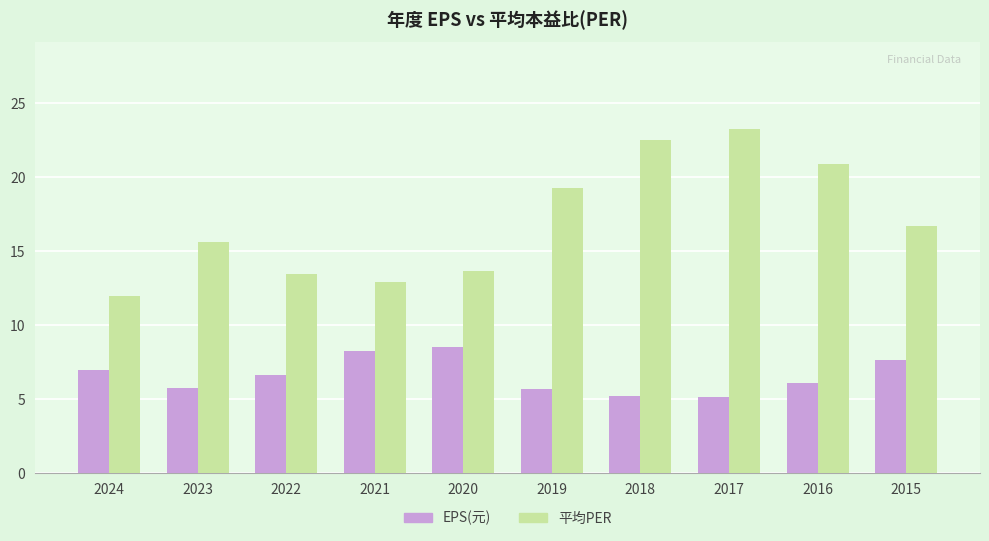

What is the value of the EPS(元) bar at the 5th from the left?

8.5